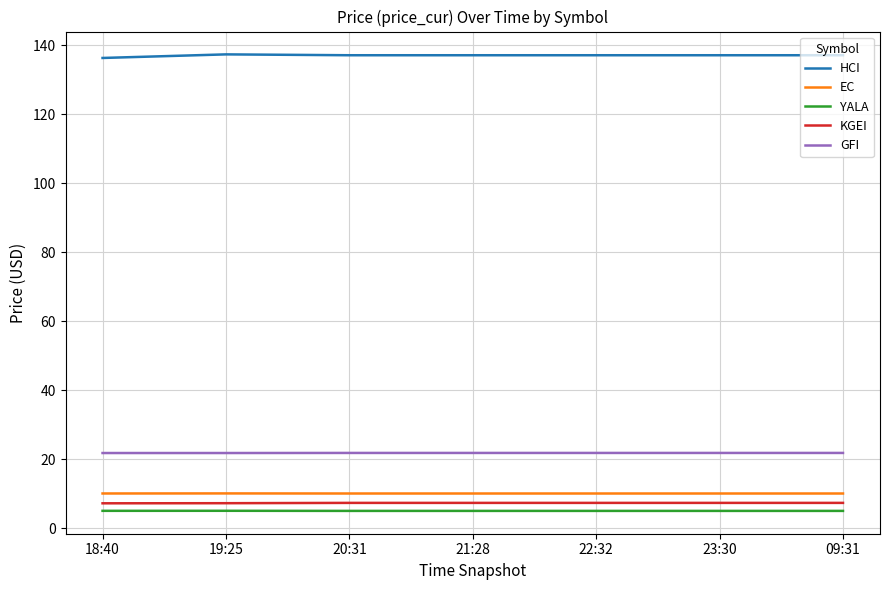

How many lines are shown in the chart?

5